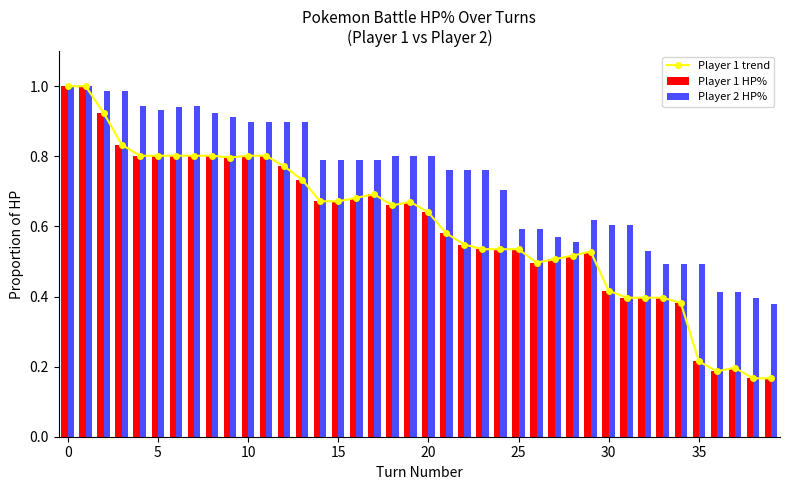

True or false: Player 1 HP% has a value of 0.0 at 35.

False